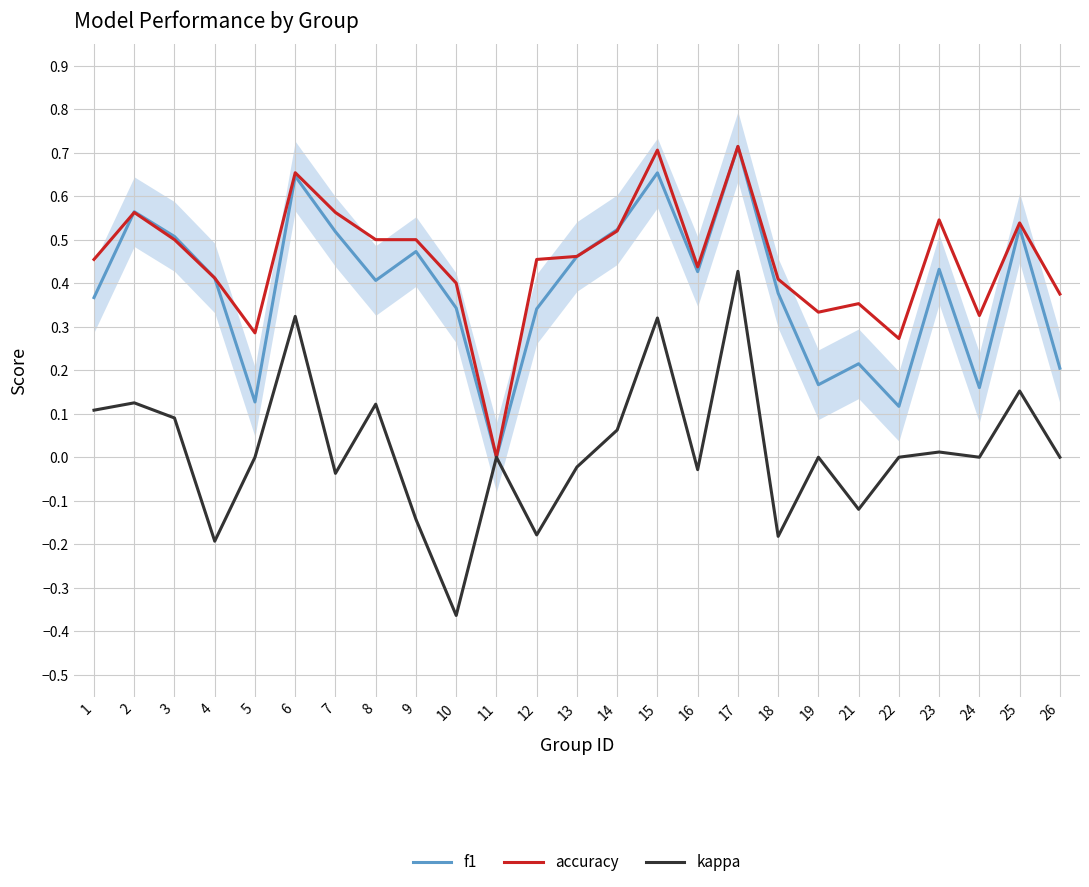

The kappa series shows -0.2 at 18. True or false?

True